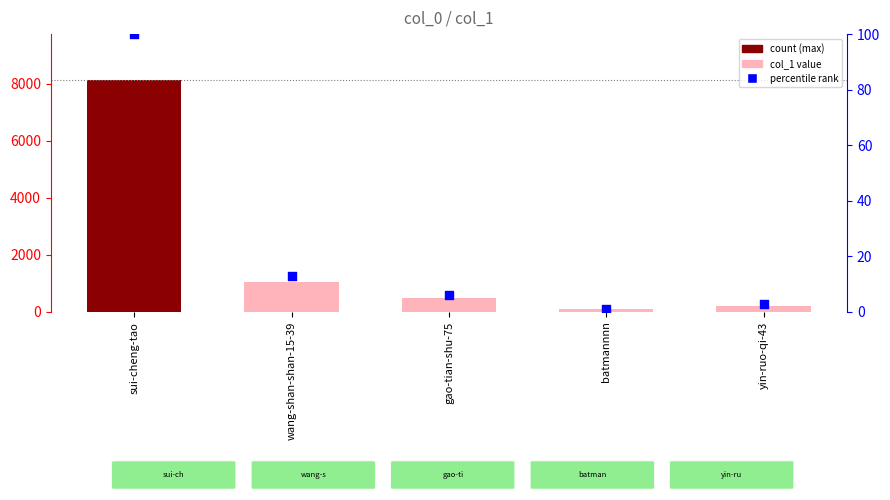

Which series reaches the minimum Y coordinate?

percentile rank